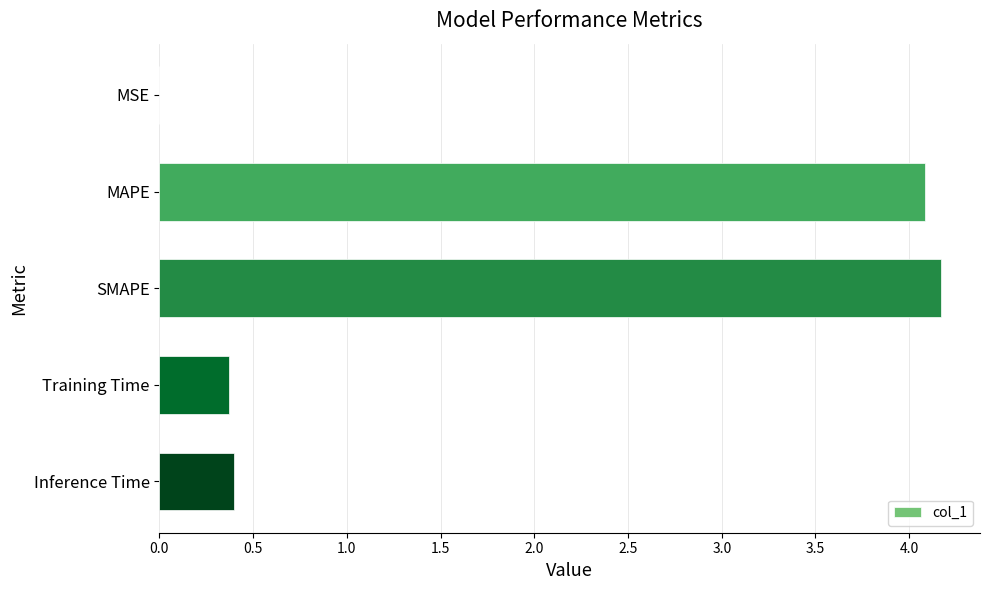

What is the maximum value shown in the chart?

4.2